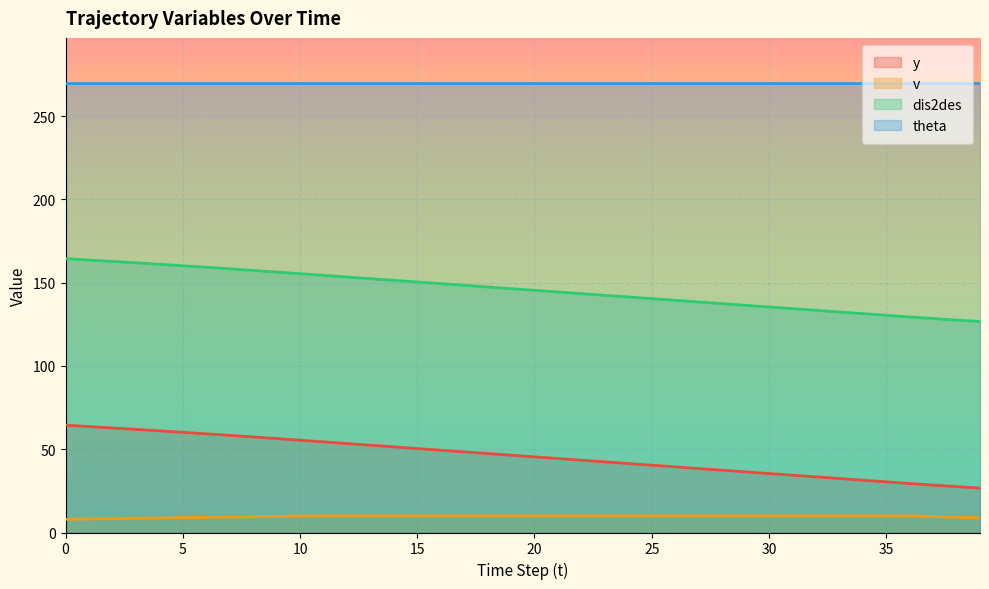

What is the maximum value shown in the chart?

270.0